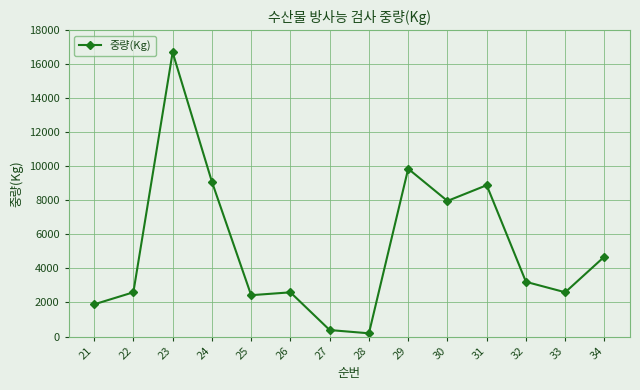

Between 26 and 29, which is larger?

29